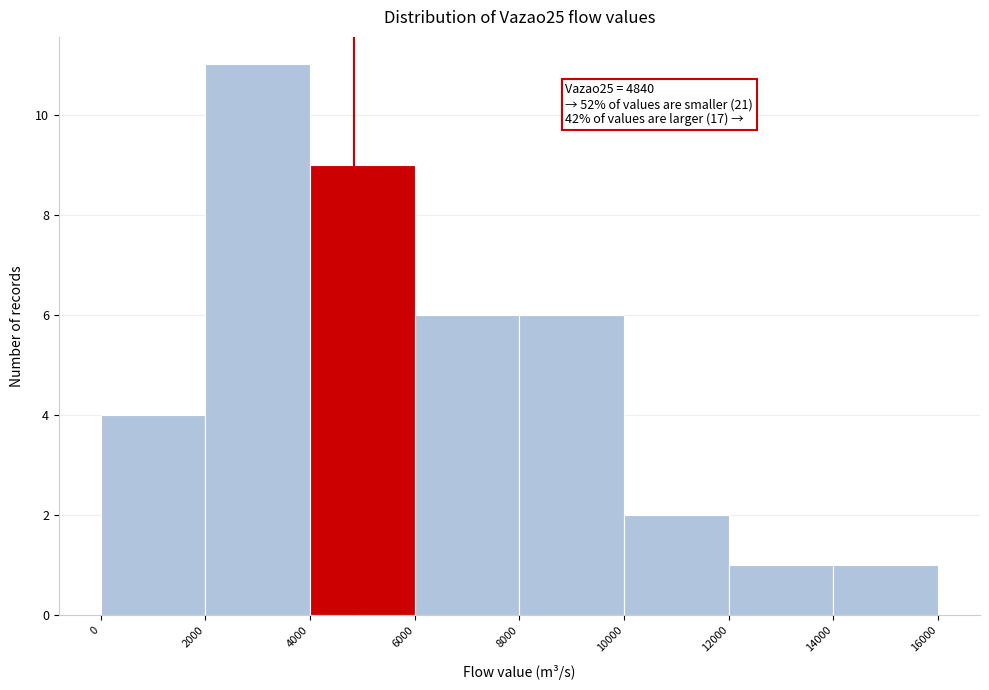

Which range on the x-axis has the tallest bar?

2000 to 4000